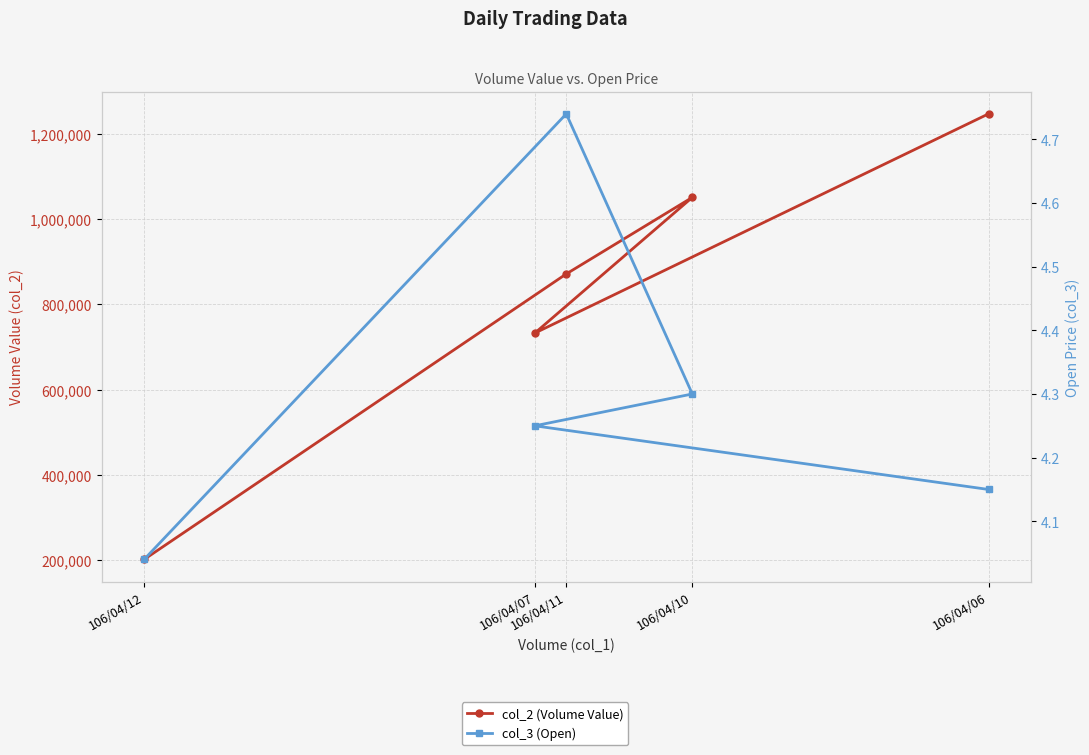

What is the lowest value of the col_2 (Volume Value) series?

200830.0